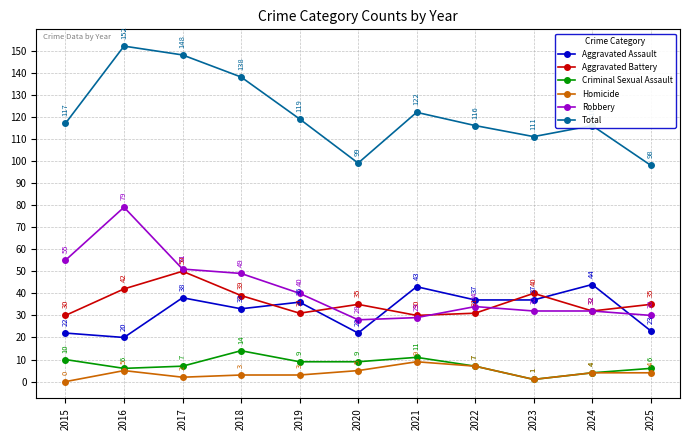

Where is the first local minimum for Robbery?

2020